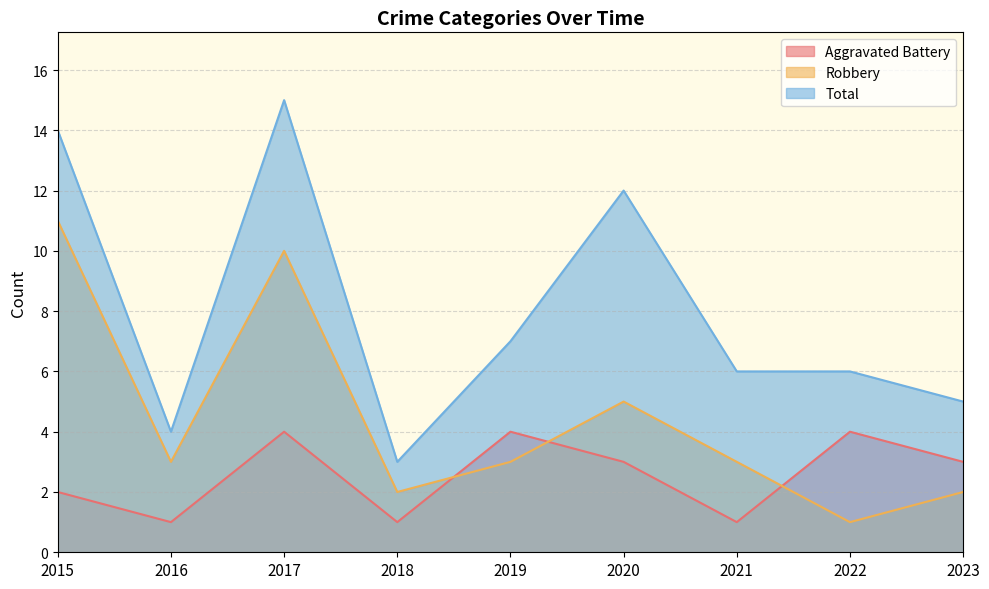

Is the value of Aggravated Battery at 2016 greater than the value of Robbery at 2016?

No